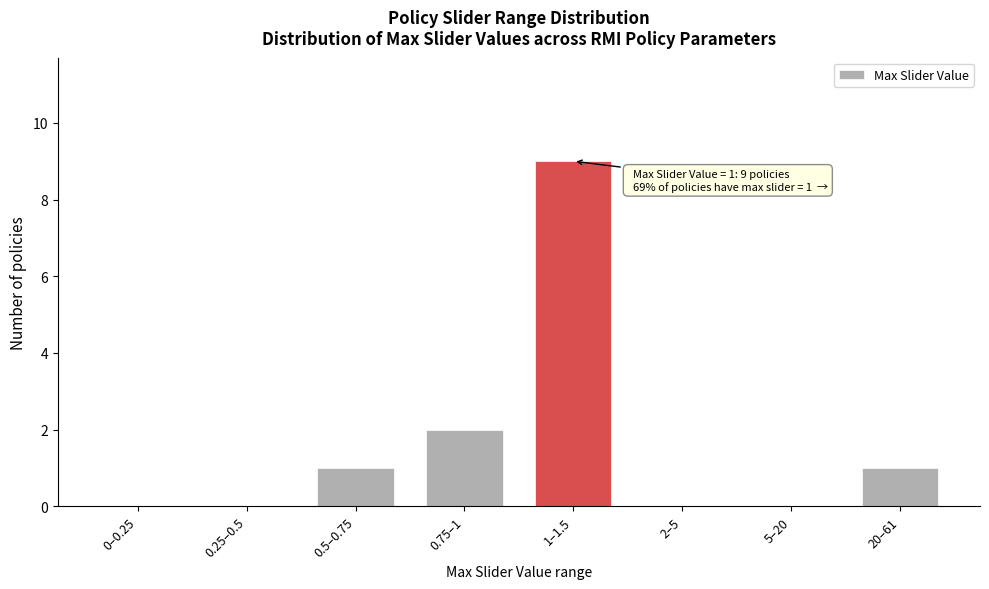

Reading left to right, transcribe all the data shown in this chart.

0–0.25=0	0.25–0.5=0	0.5–0.75=1	0.75–1=2	1–1.5=9	2–5=0	5–20=0	20–61=1